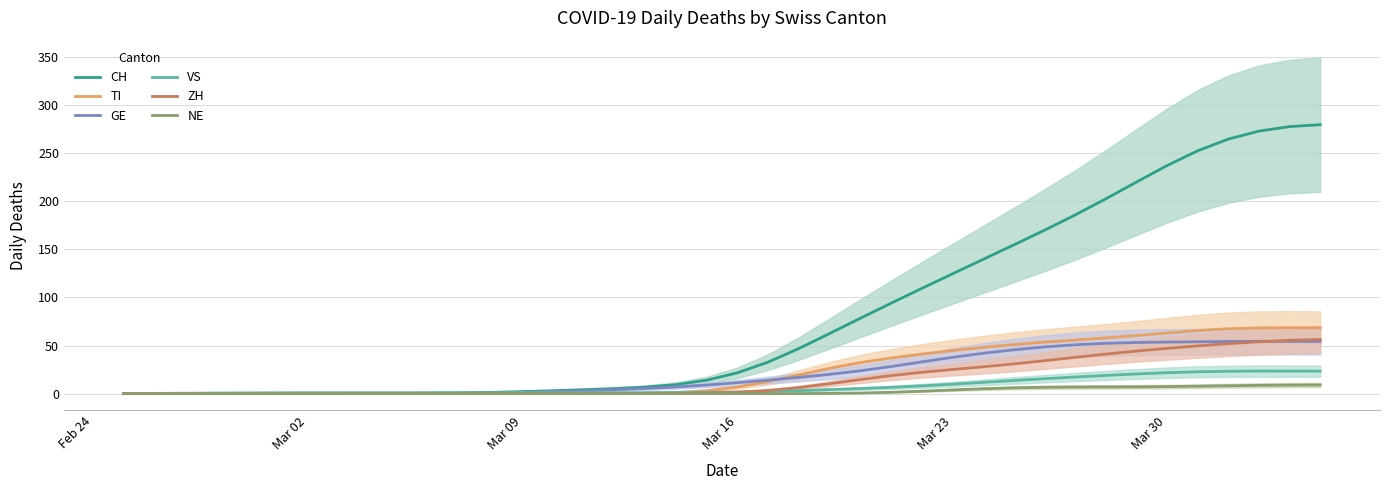

What is the highest value of the TI series?

68.6